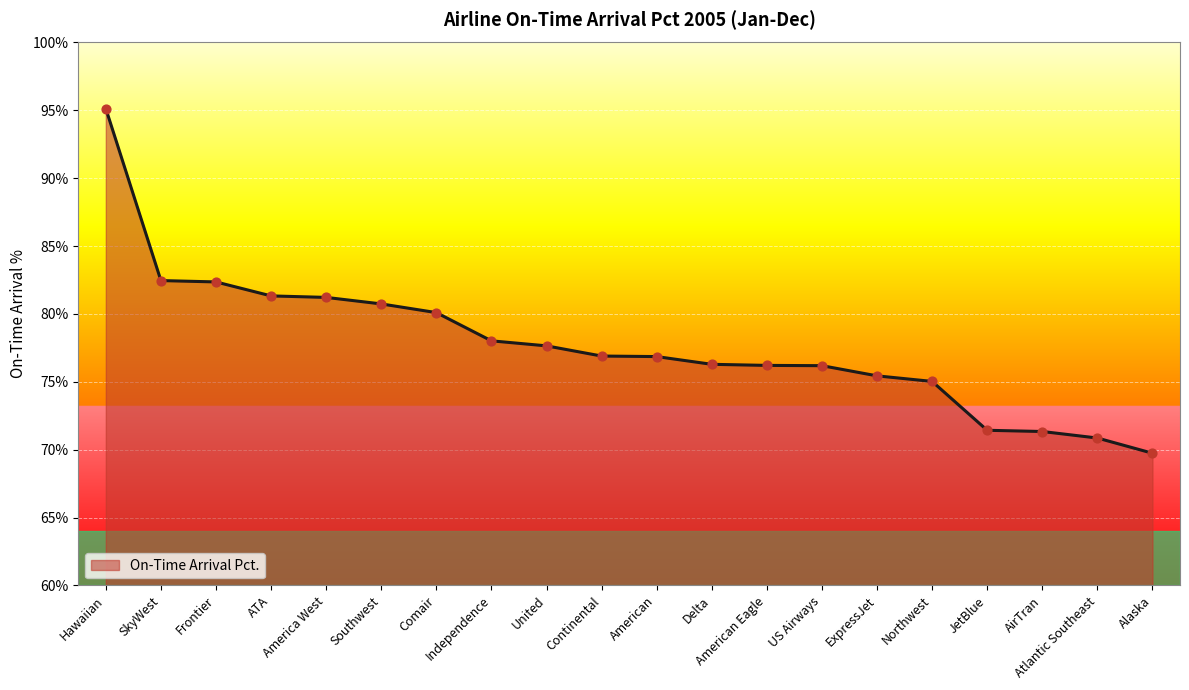

What is the maximum value shown in the chart?

95.1